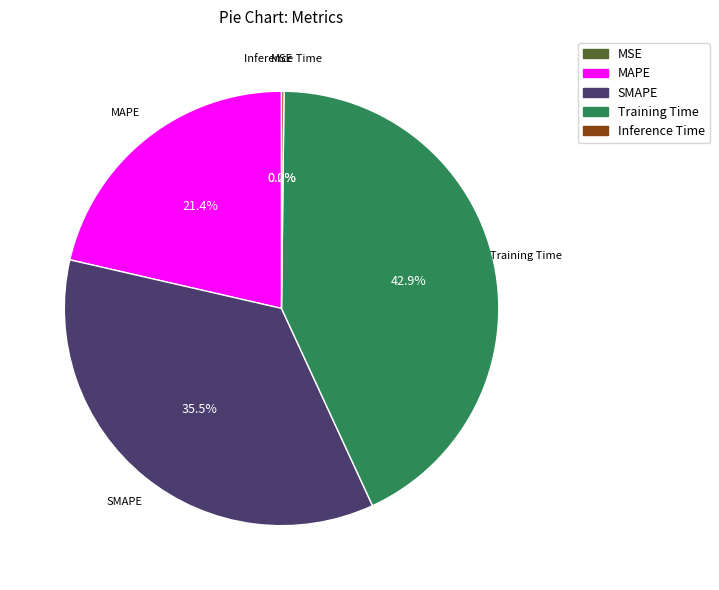

Between Training Time and SMAPE, which is larger?

Training Time